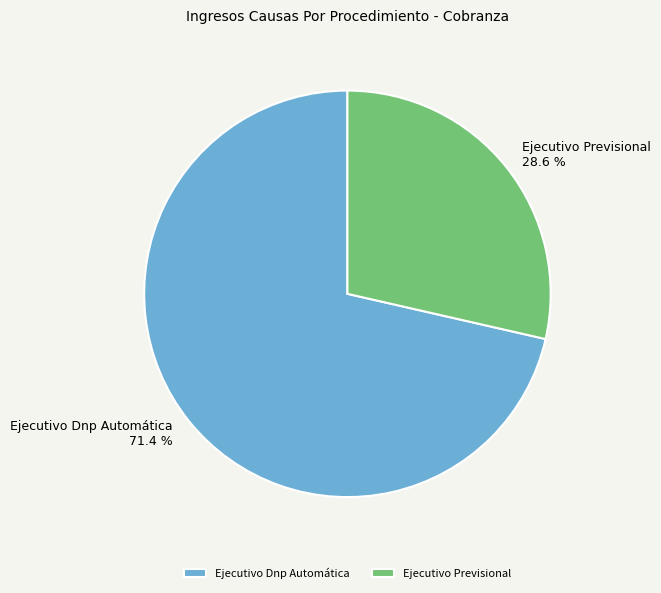

To the nearest percent, what is the average slice percentage?

50%